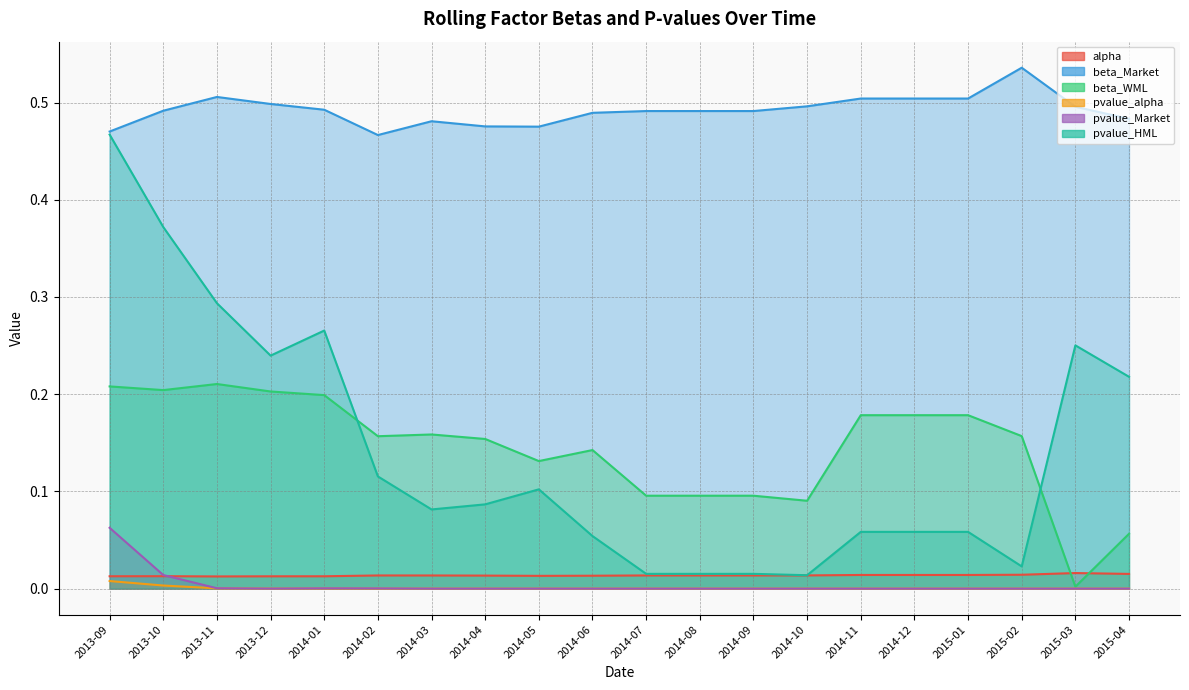

Between which two adjacent categories do pvalue_Market and pvalue_alpha first intersect?

2013-11 and 2013-12